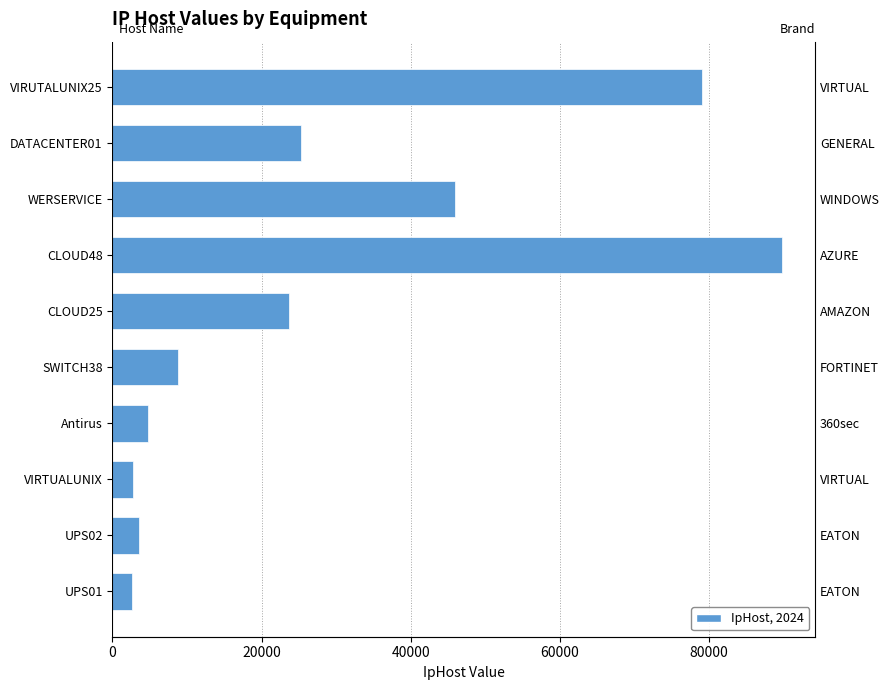

Reading right to left, list all the values displayed in this chart.

78984	25321	45897	89741	23657	8789	4789	2789	3547	2569